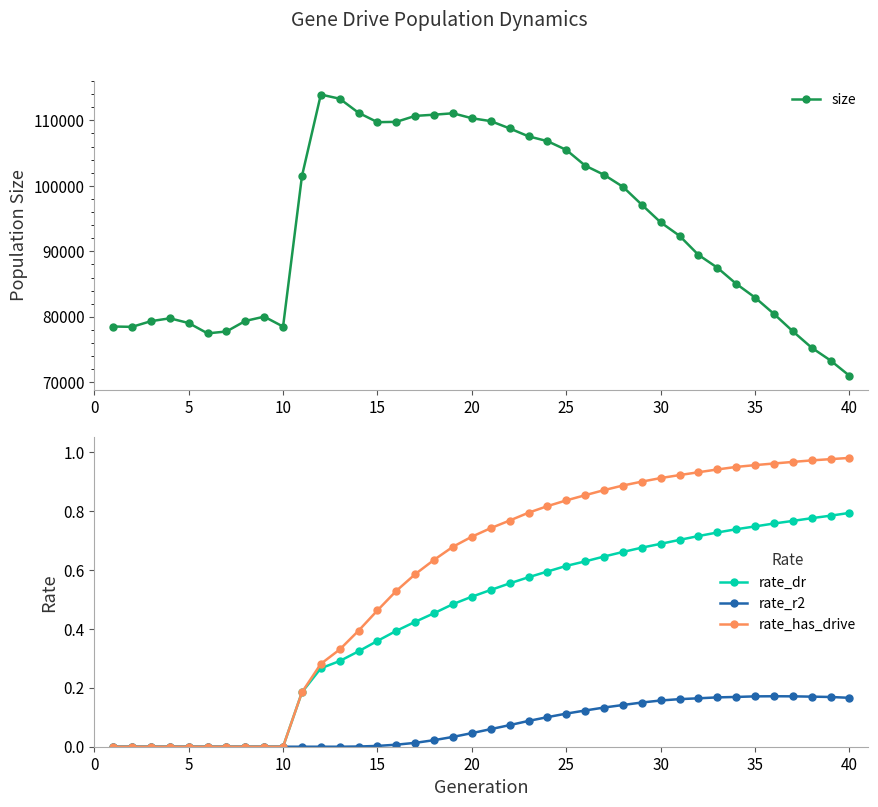

What is the value of the size point at the 33rd from the left?

87503.0